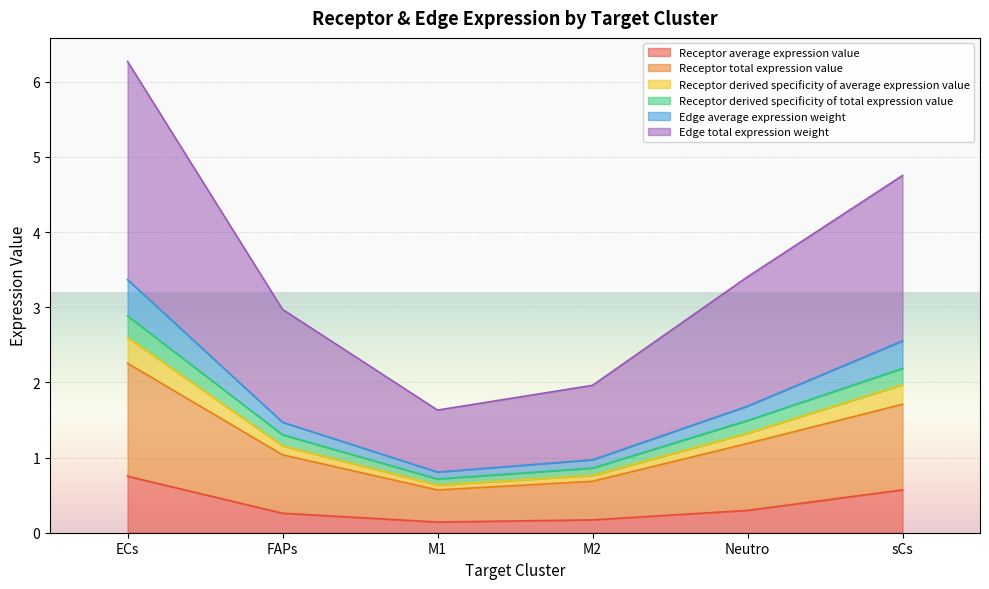

What is the maximum value for Receptor average expression value?

0.8